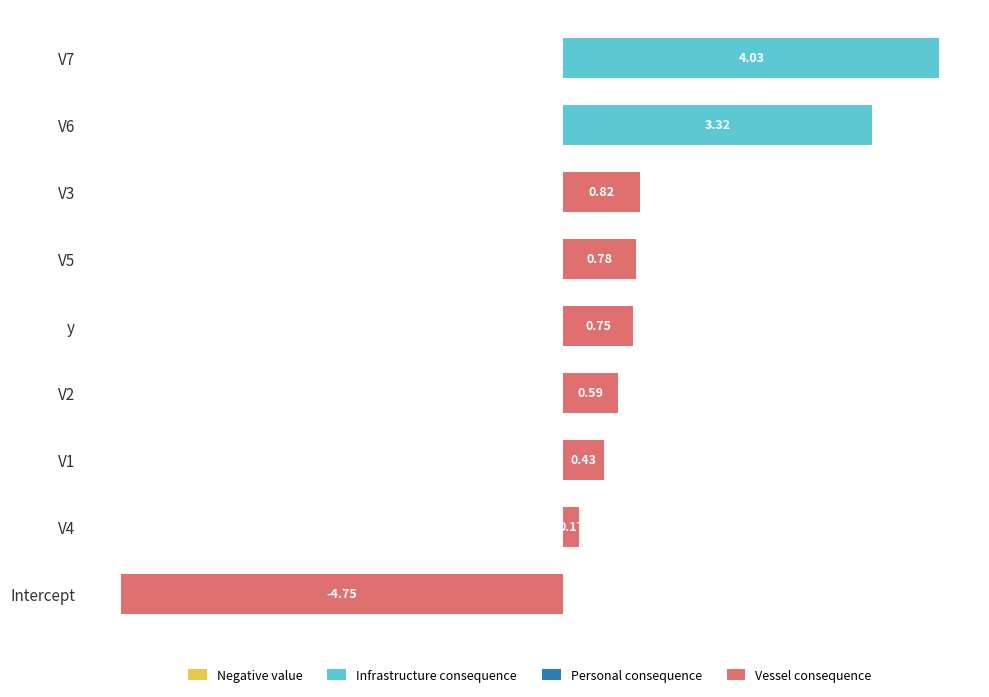

How many values are below 0?

1